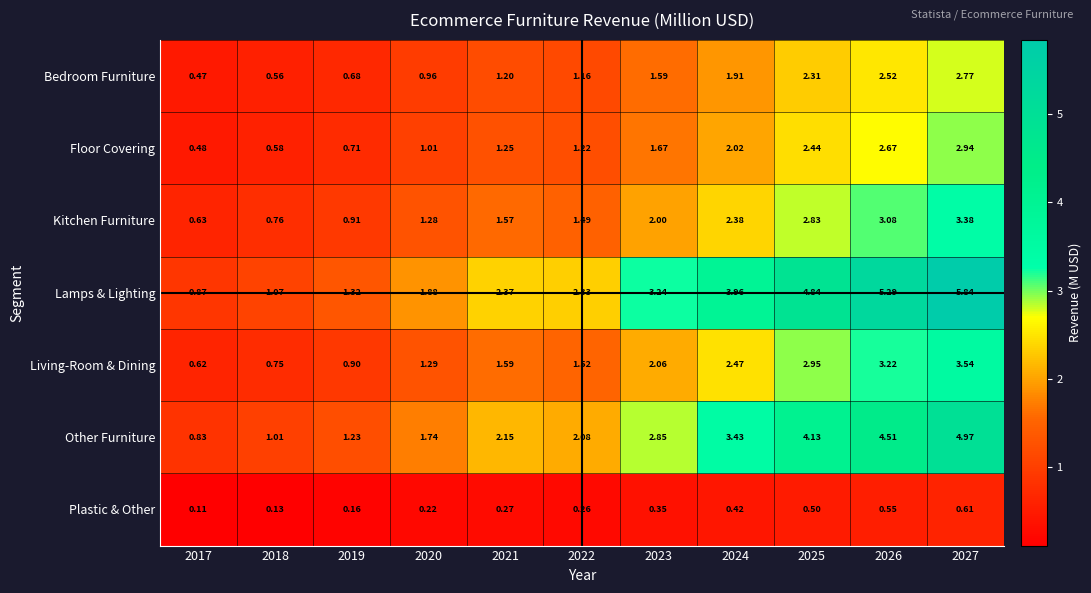

Is the value of Plastic & Other at 2023 greater than the value of Lamps & Lighting at 2027?

No